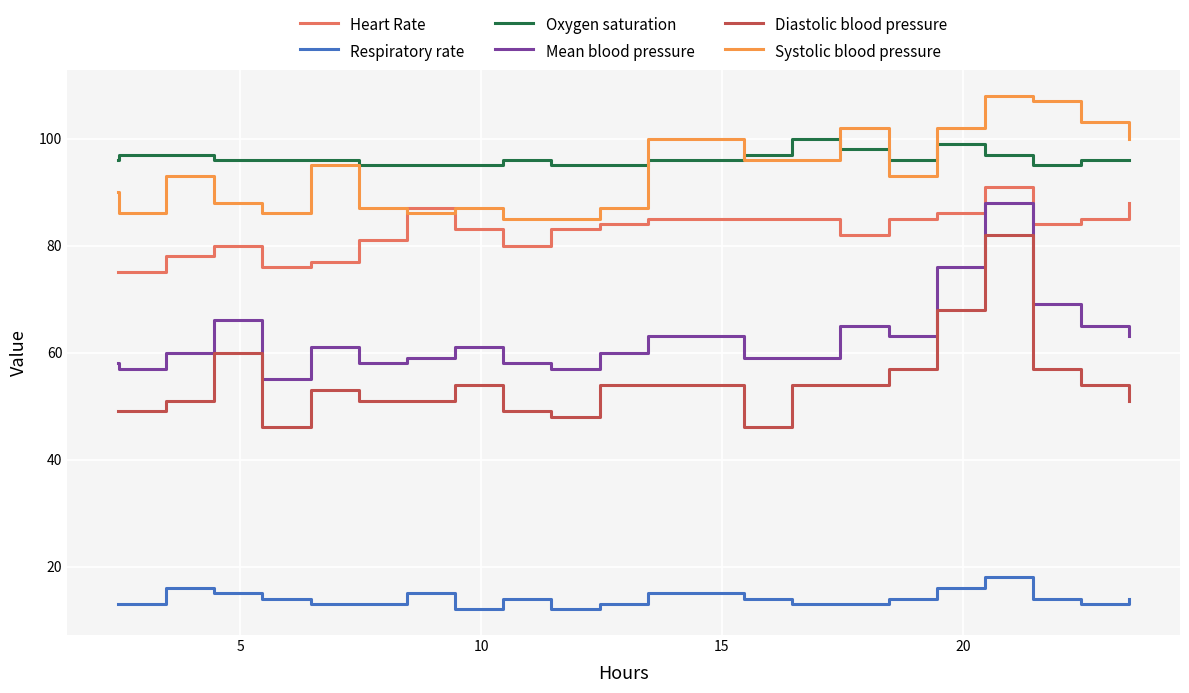

Which series has the largest range (max minus min)?

Diastolic blood pressure